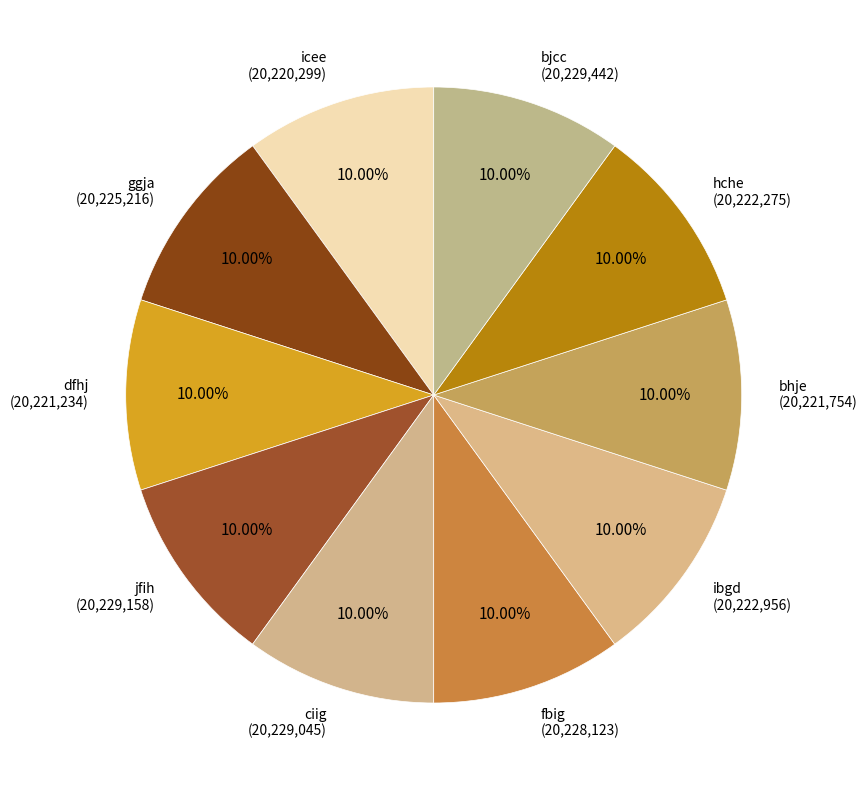

What percentage is the bjcc slice, to the nearest percent?

10%